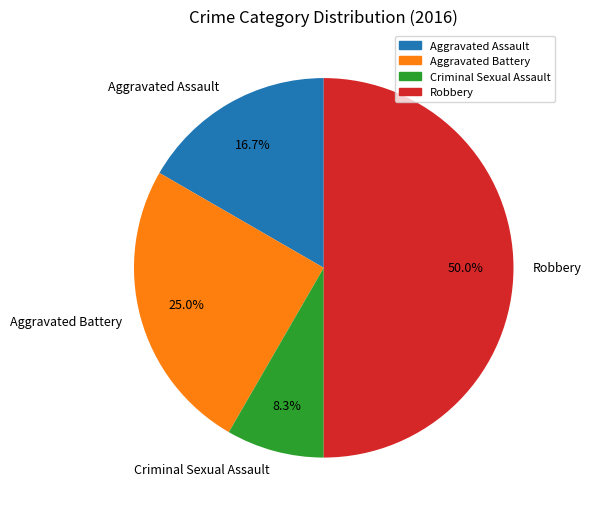

How many slices are in this pie chart?

4